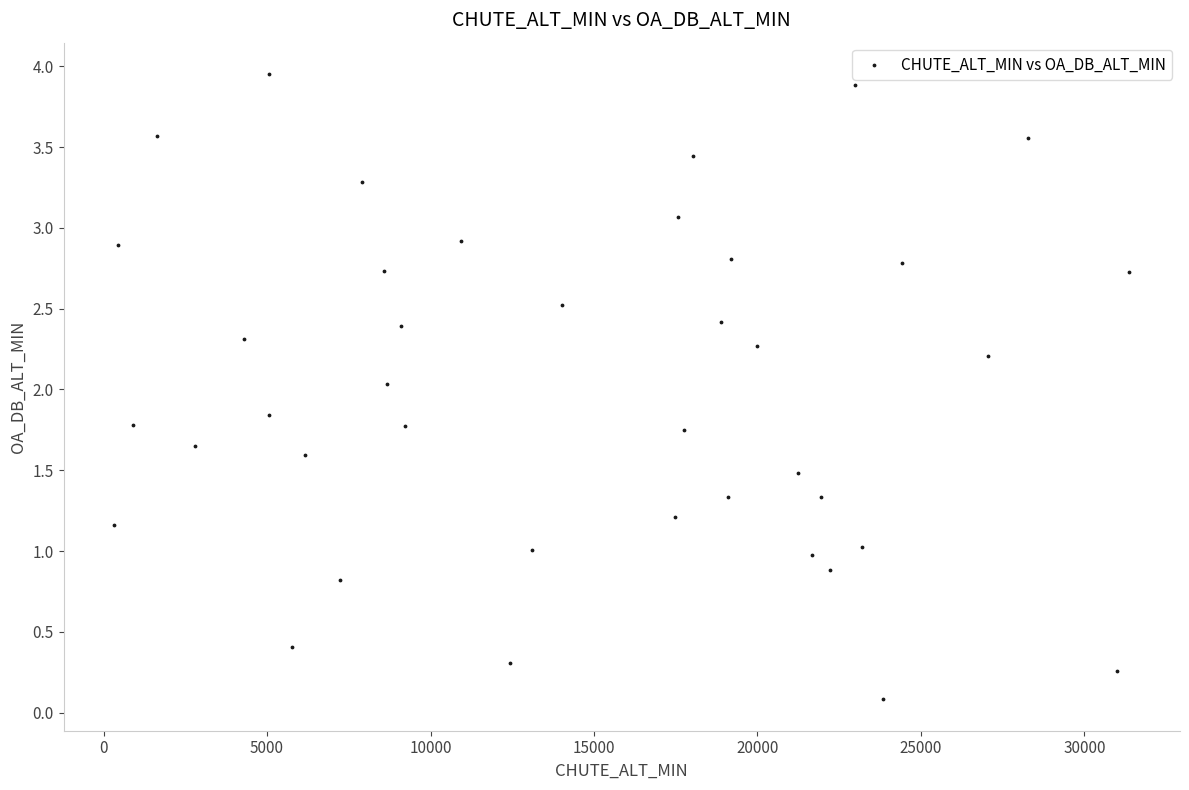

What is the range of X values (max minus min)?

31049.0